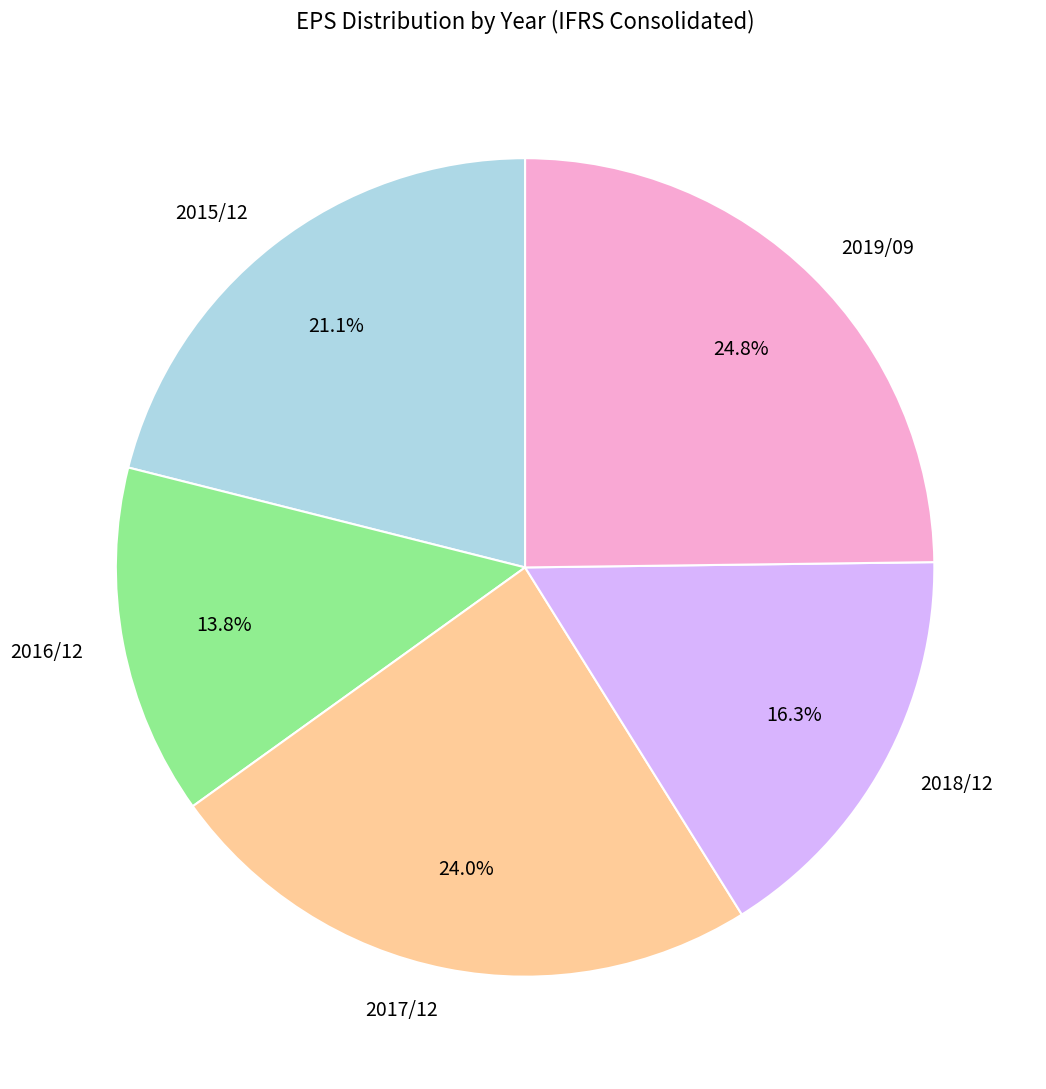

To the nearest percent, what portion does 2016/12 represent?

14%